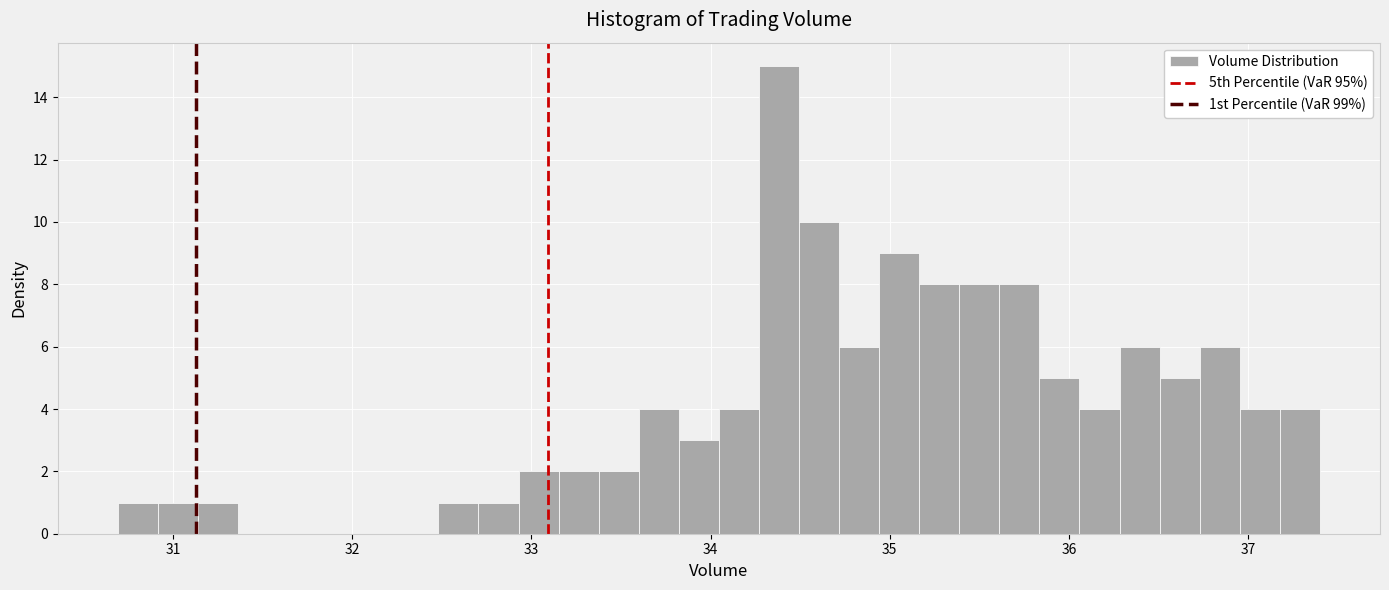

Around what value on the x-axis is the tallest bar? Give the approximate position of its centre, as read against the axis.

34.4